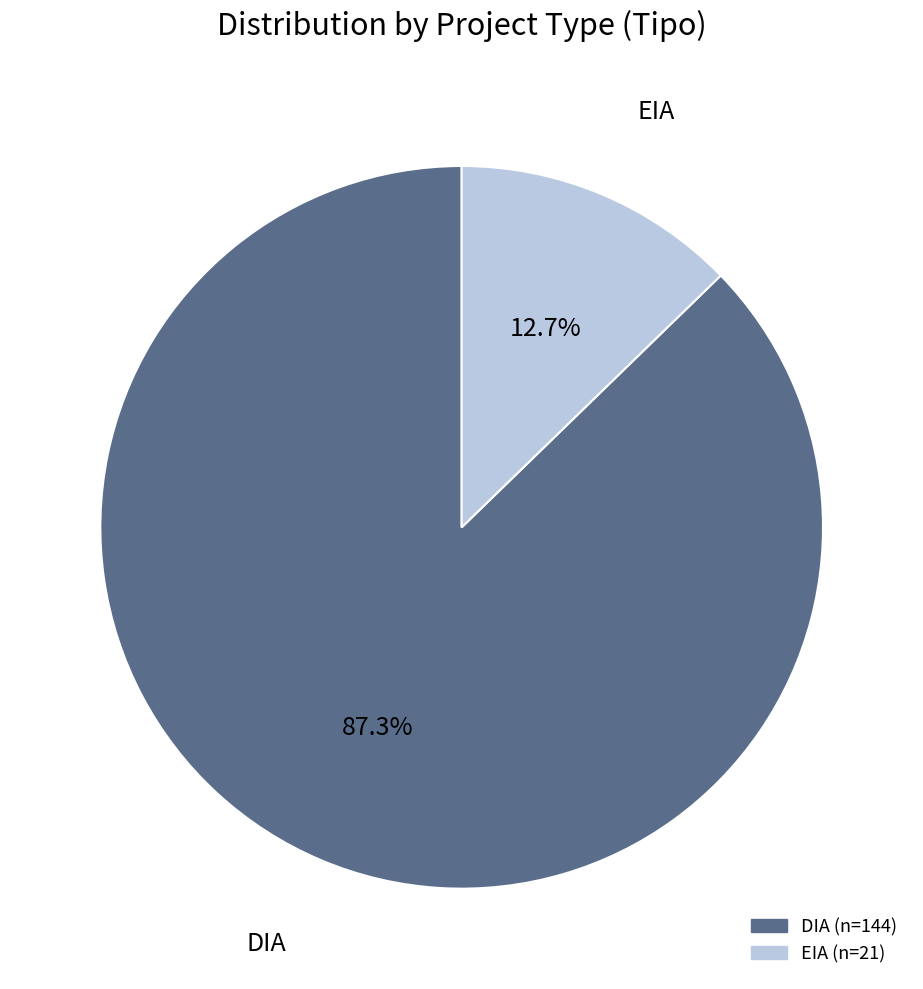

What is the ratio of the value at EIA to the value at DIA?

0.1